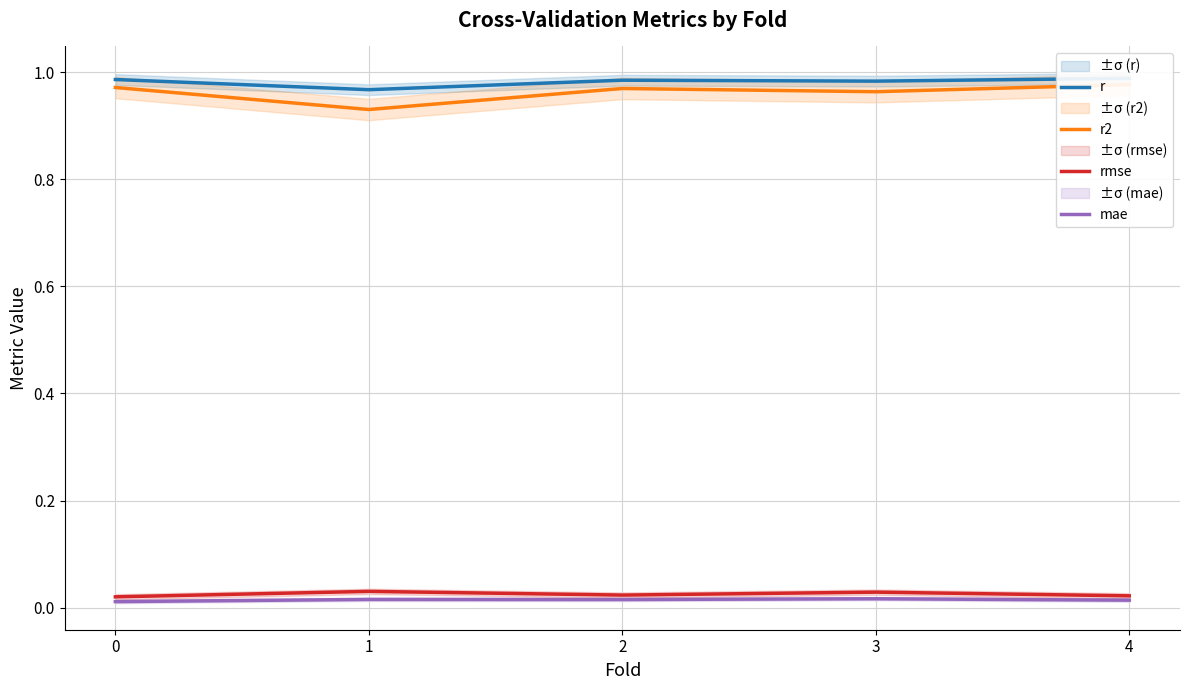

Does the chart have visible grid lines?

Yes